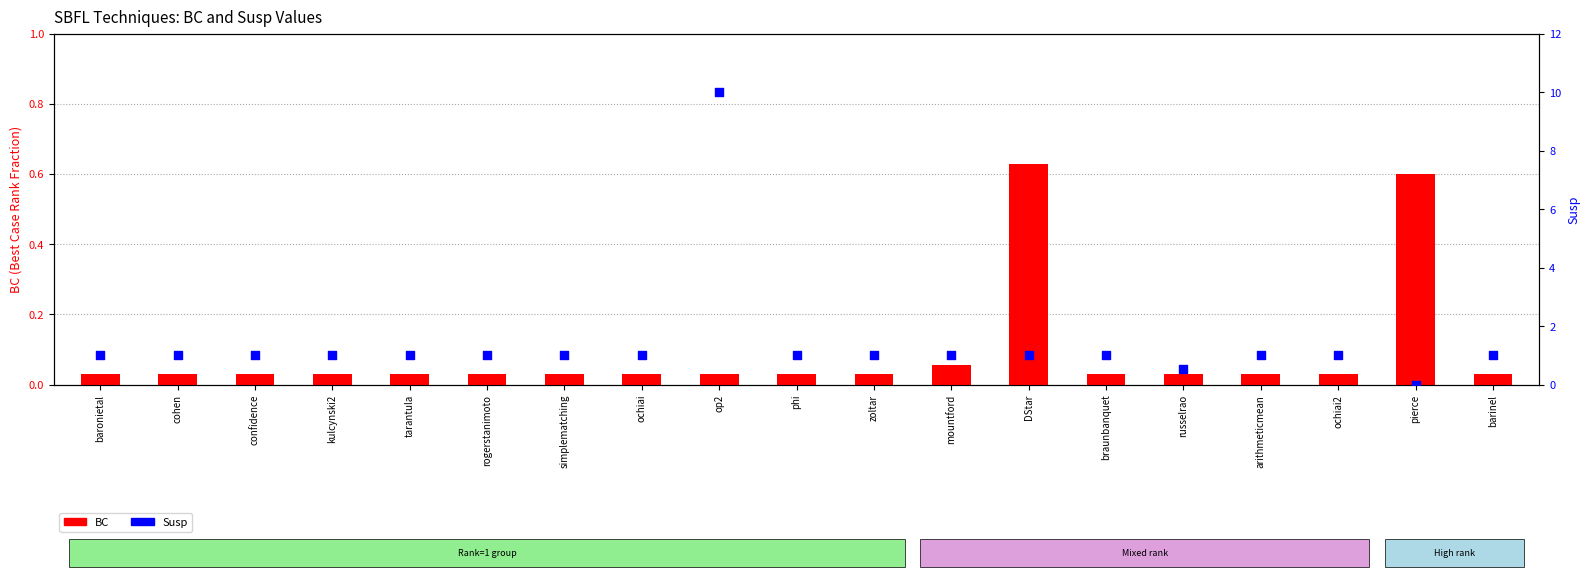

Is the value of BC at cohen greater than the value of Susp at arithmeticmean?

No